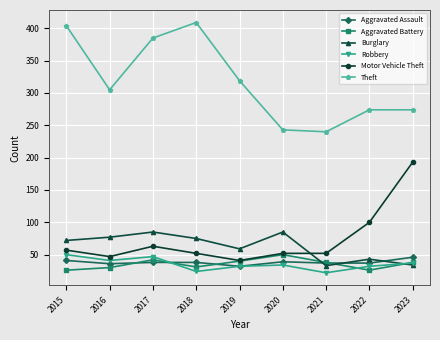

What is the value of the Theft point at the 9th from the left?

274